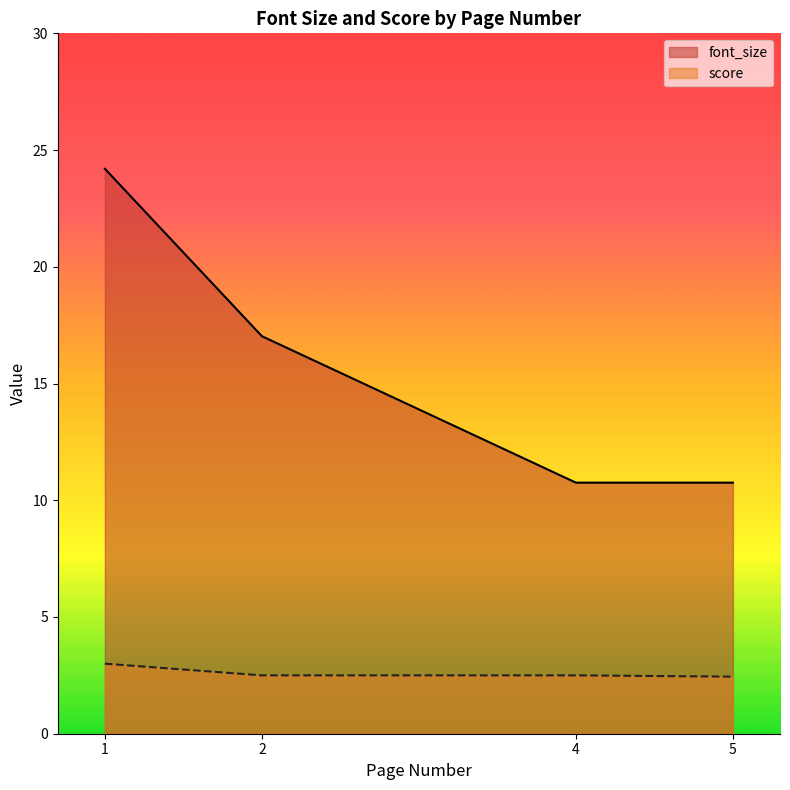

Which series changed the most between 2 and 4?

font_size